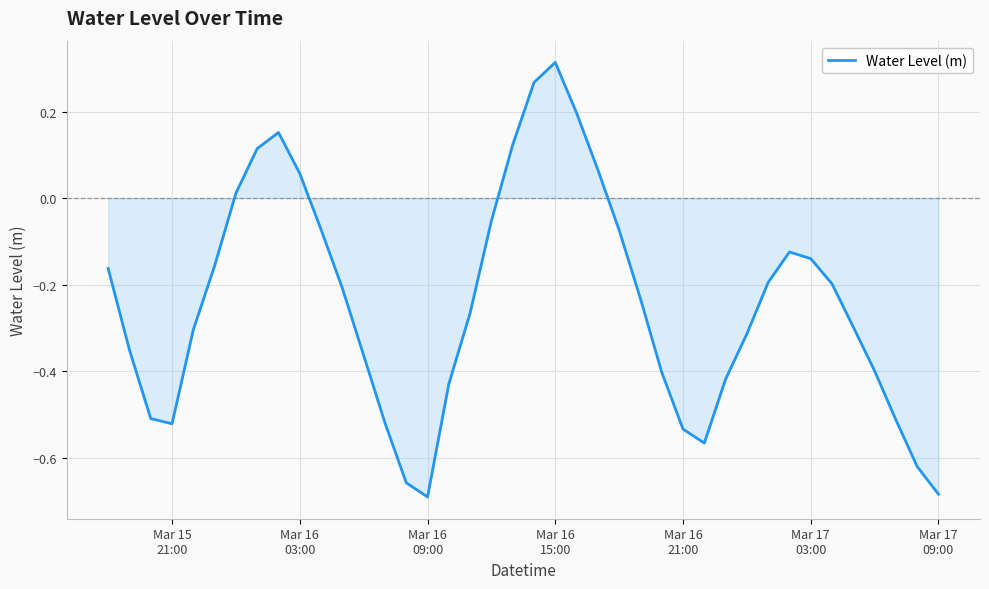

What is the difference between the maximum and minimum values?

1.0